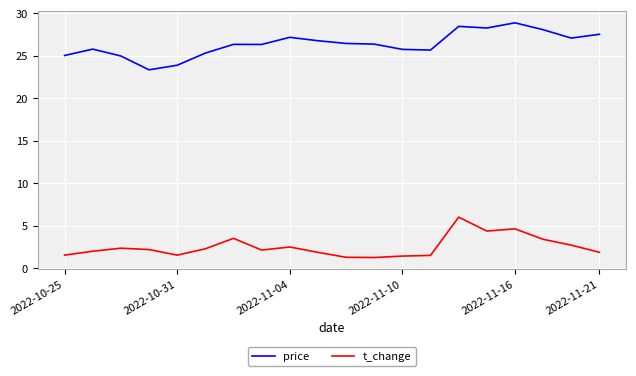

Does the chart have visible grid lines?

Yes